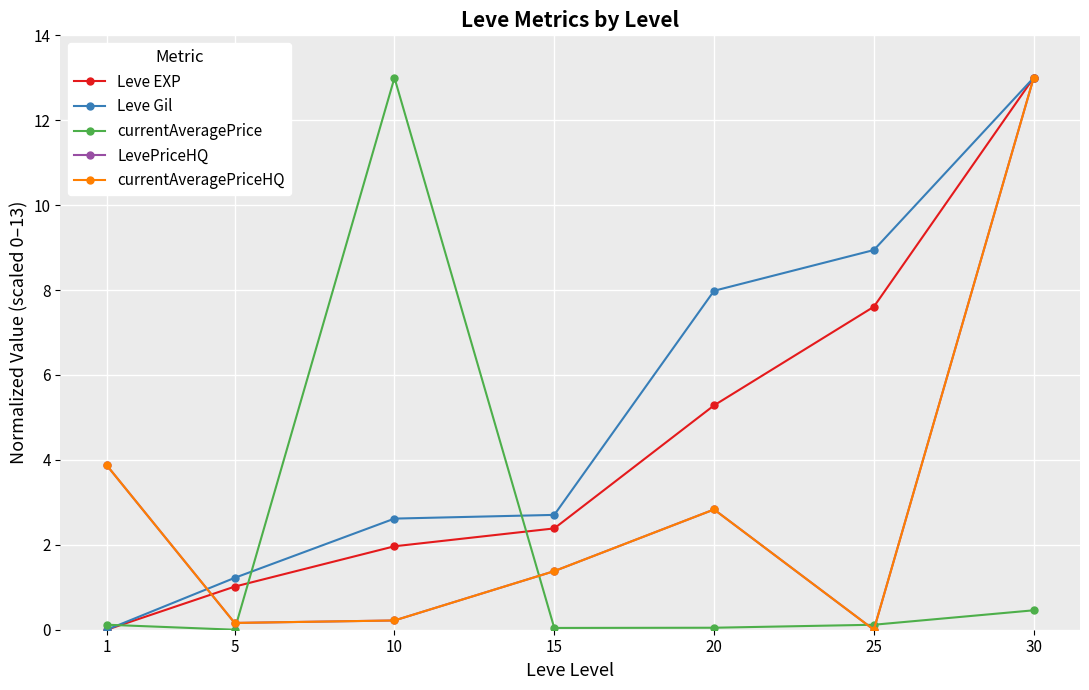

Is this an area chart (filled region under the line)?

No